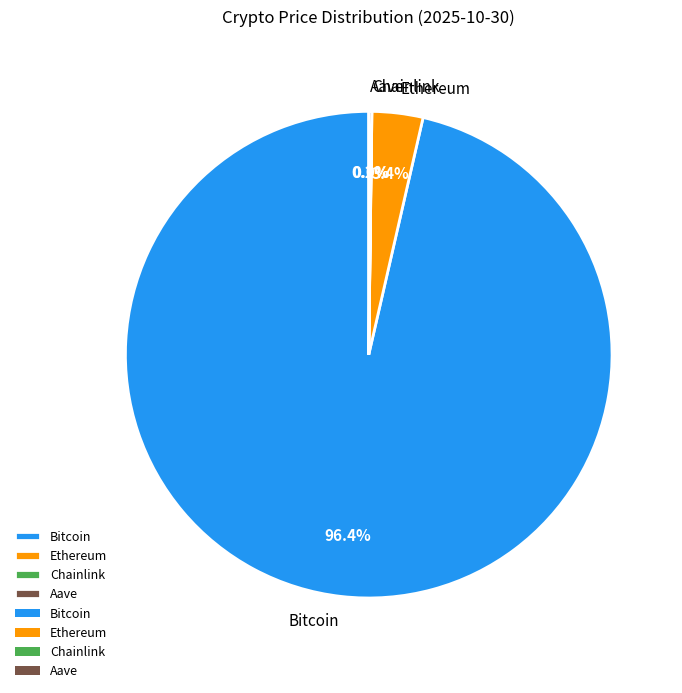

To the nearest percent, what portion does Bitcoin represent?

96%